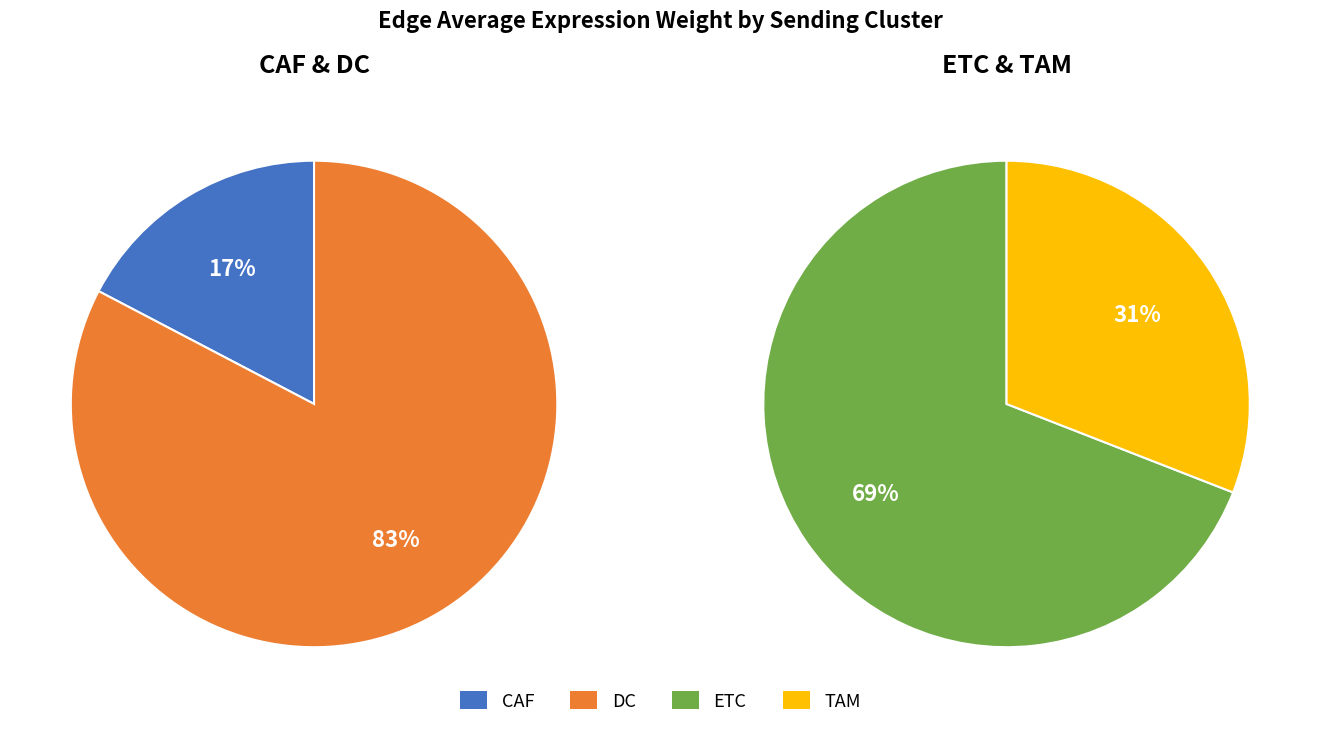

Count the number of slices in the pie.

4